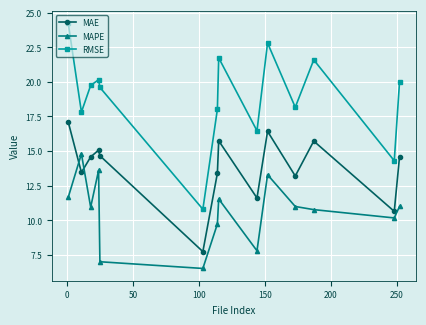

How many interior local peaks does the MAE series have?

4